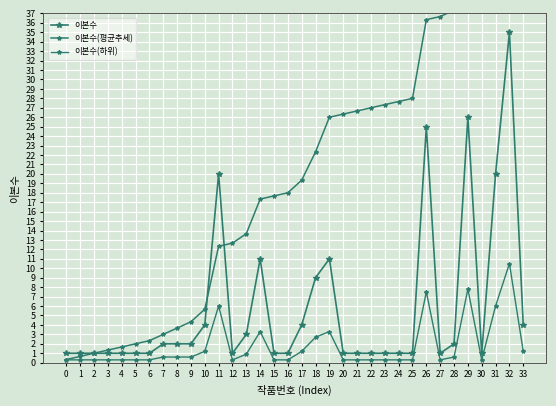

What is the value of the 이본수(하위) point at the 11th from the left?

1.2